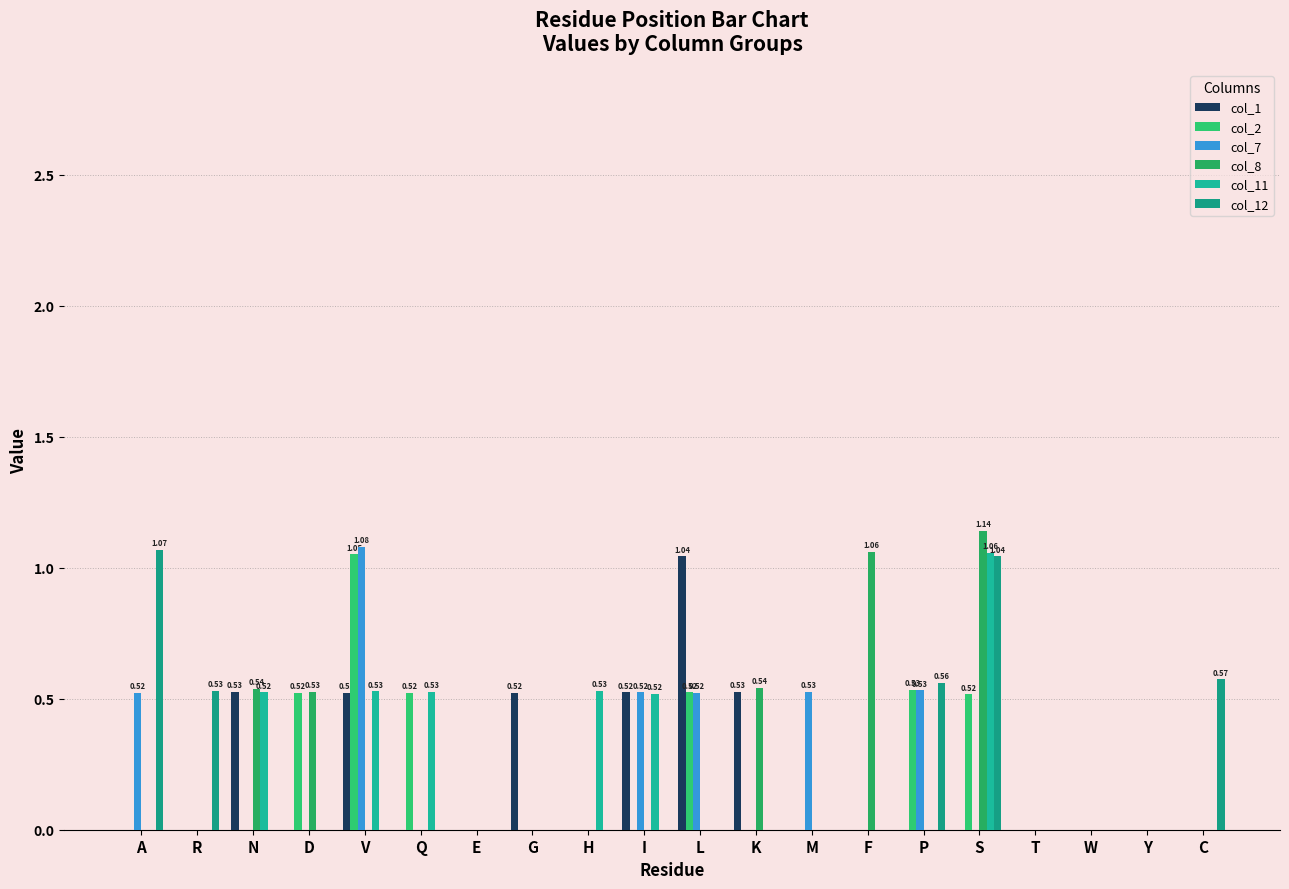

Count the number of categories in the chart.

20